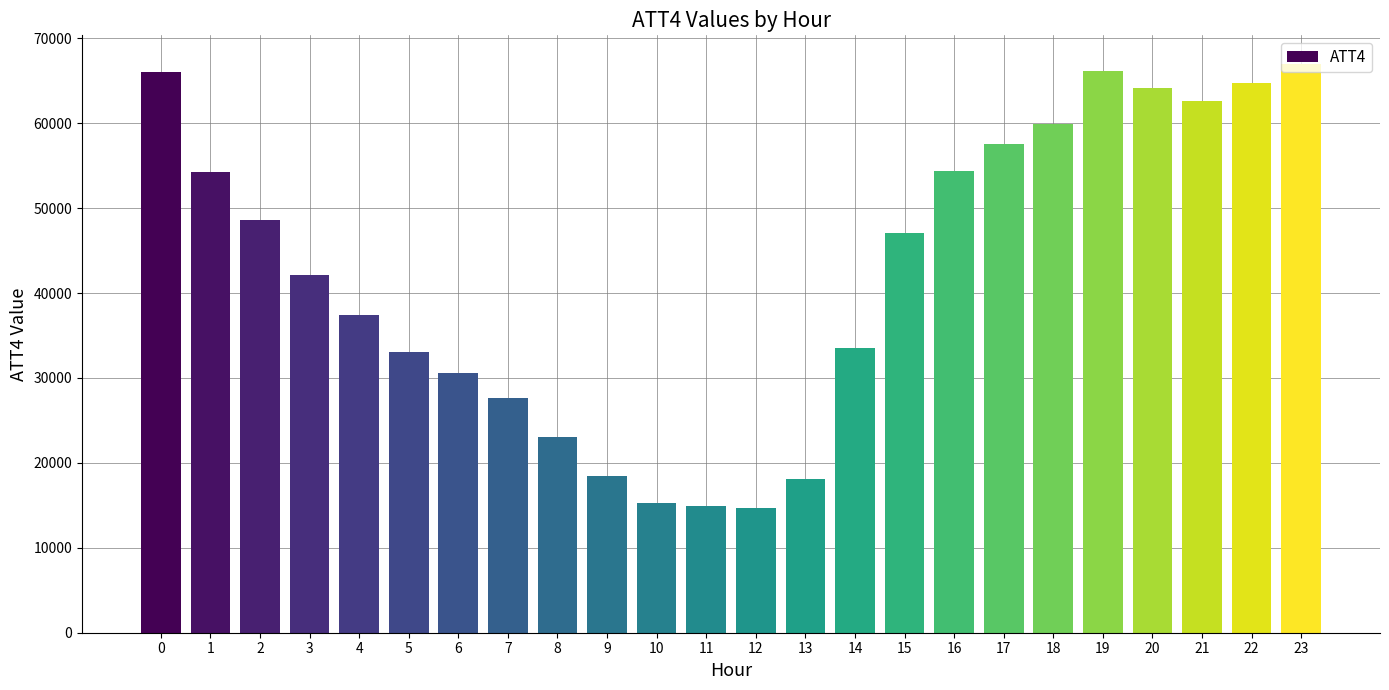

What is the value of the 9th bar from the left?

23100